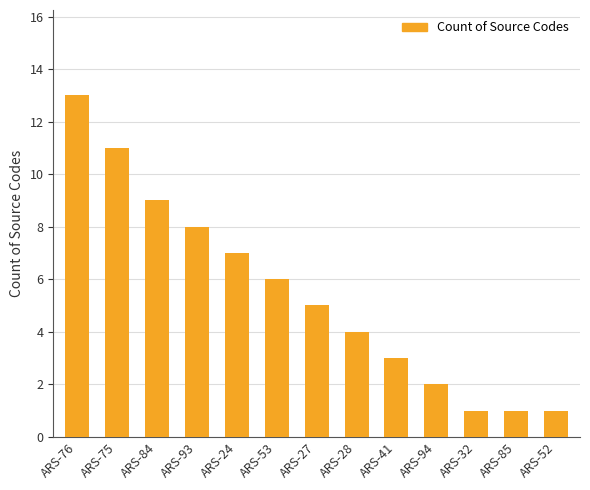

What is the change in value from ARS-75 to ARS-85?

-10